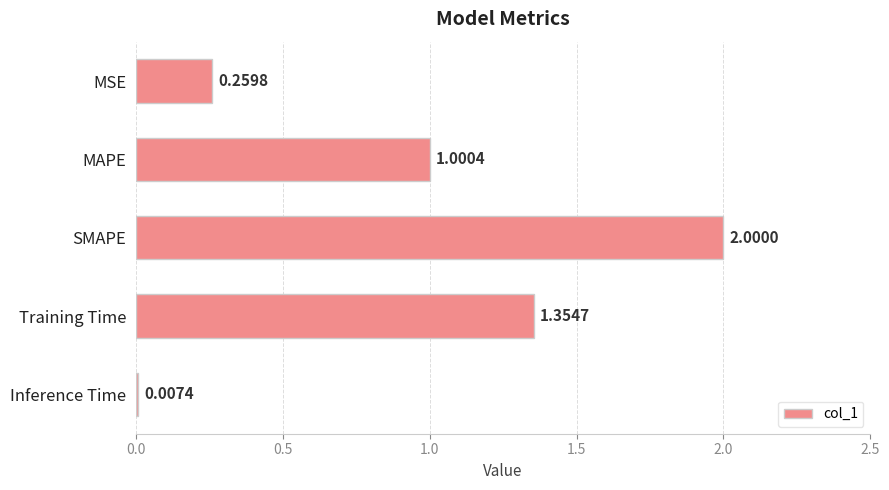

Where is the data nearest to the value 1?

MAPE